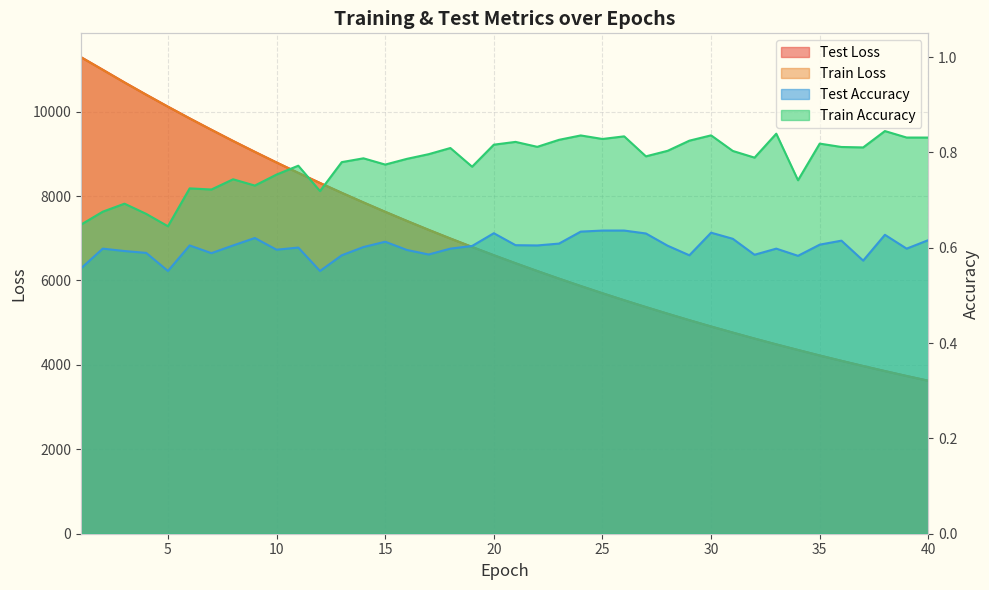

In train_accuracy, how many points are higher than both neighbors (excluding endpoints)?

13